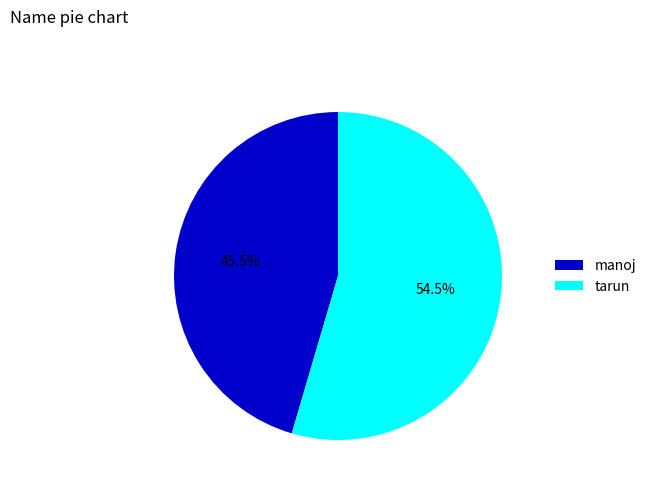

Approximately how many times larger is the value at manoj compared to tarun?

0.8